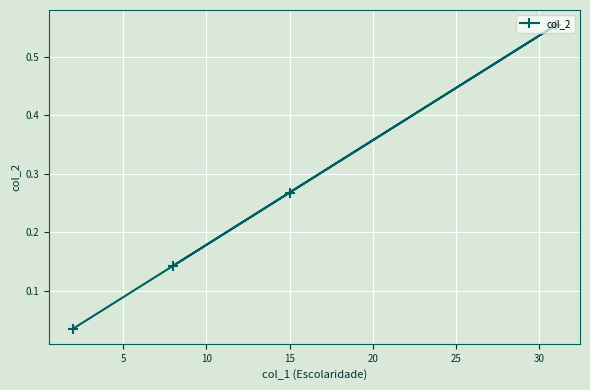

True or false: the data shows 0.7 at 10.

False